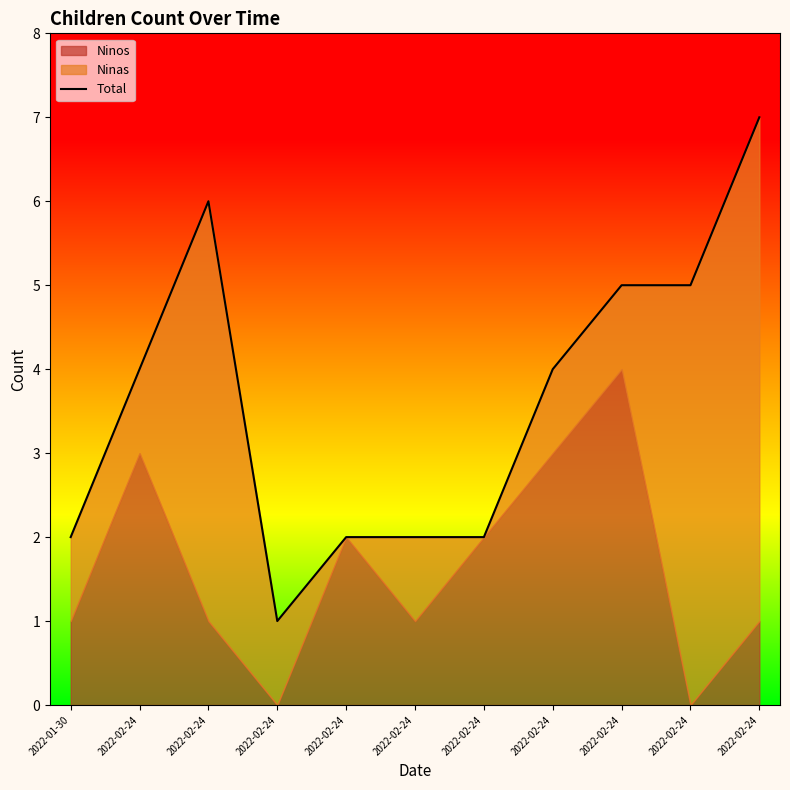

Which category has the lowest value across all series?

2022-02-24